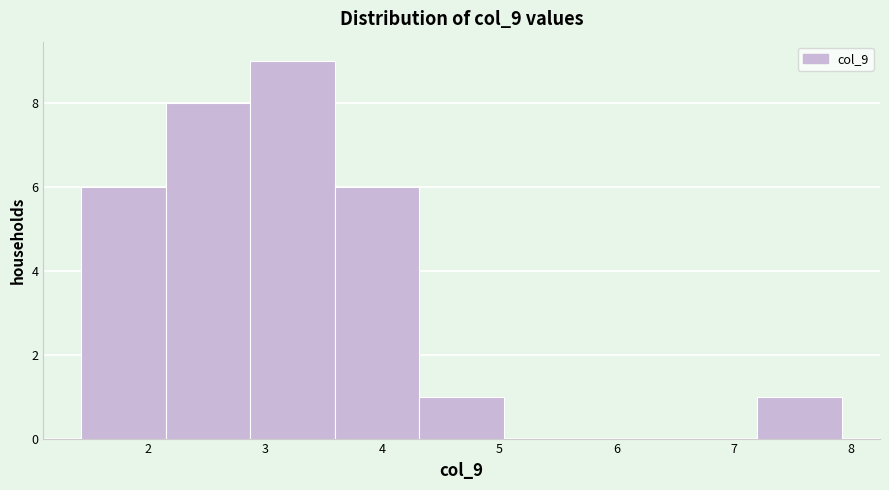

What is the height of the bar covering 2.2 to 2.9 on the x-axis? Neither the bar edges nor the heights are printed on the chart, so give them approximately, as read against the axes.

8